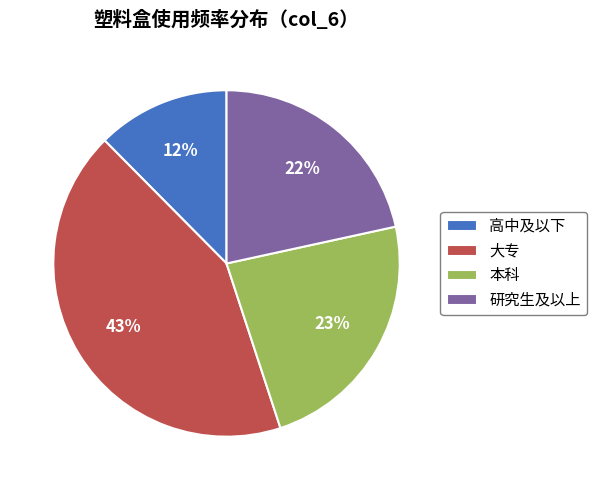

True or false: 高中及以下 accounts for 22% of the total.

False